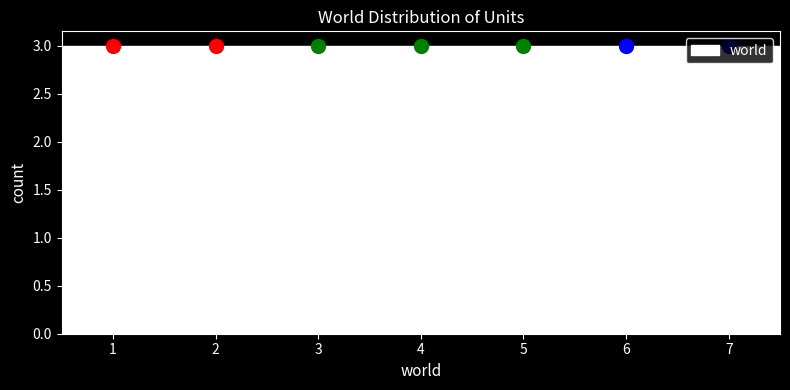

Reading left to right, transcribe this chart: for each bar, give the range it covers on the x-axis and its height. The values are not printed on the chart, so give them approximately, as read against the axis.

0.5 to 1.5: 3
1.5 to 2.5: 3
2.5 to 3.5: 3
3.5 to 4.5: 3
4.5 to 5.5: 3
5.5 to 6.5: 3
6.5 to 7.5: 3